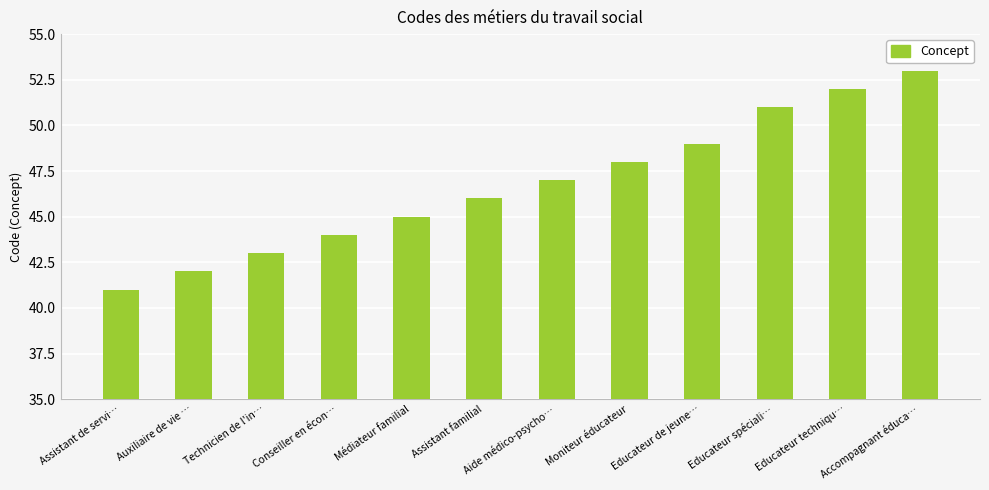

What is the difference between the maximum and minimum values?

12